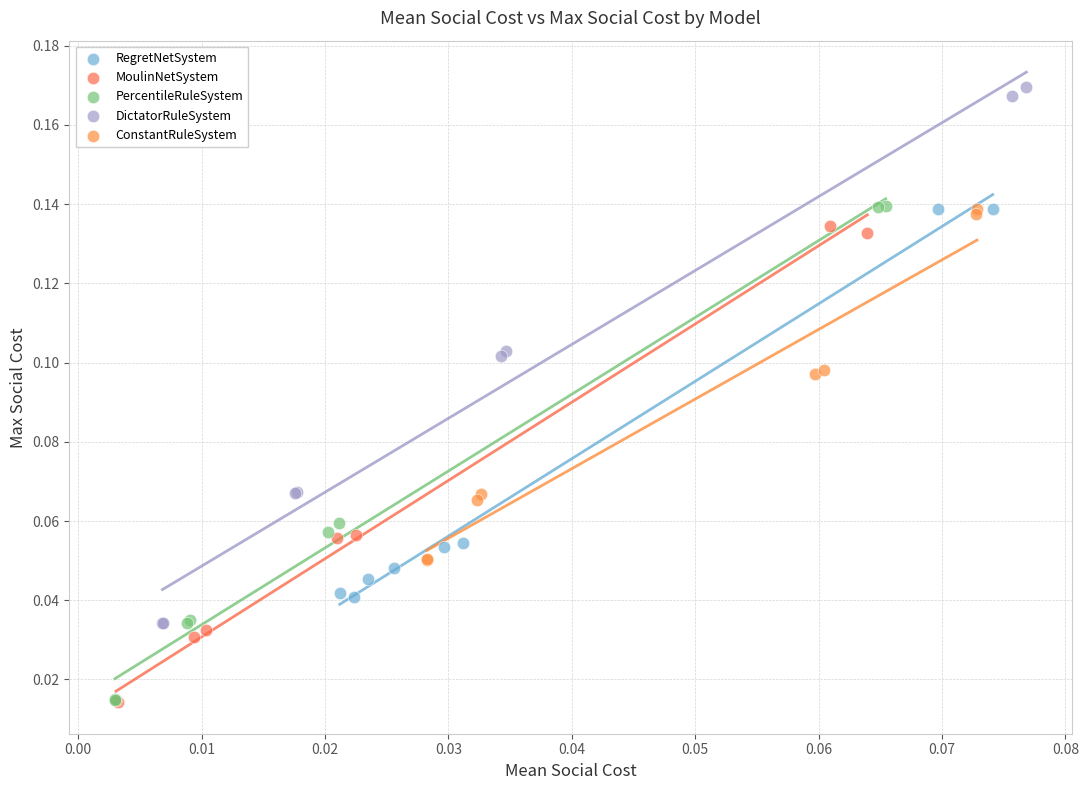

What are all the series names shown in the legend?

RegretNetSystem, MoulinNetSystem, PercentileRuleSystem, DictatorRuleSystem, ConstantRuleSystem